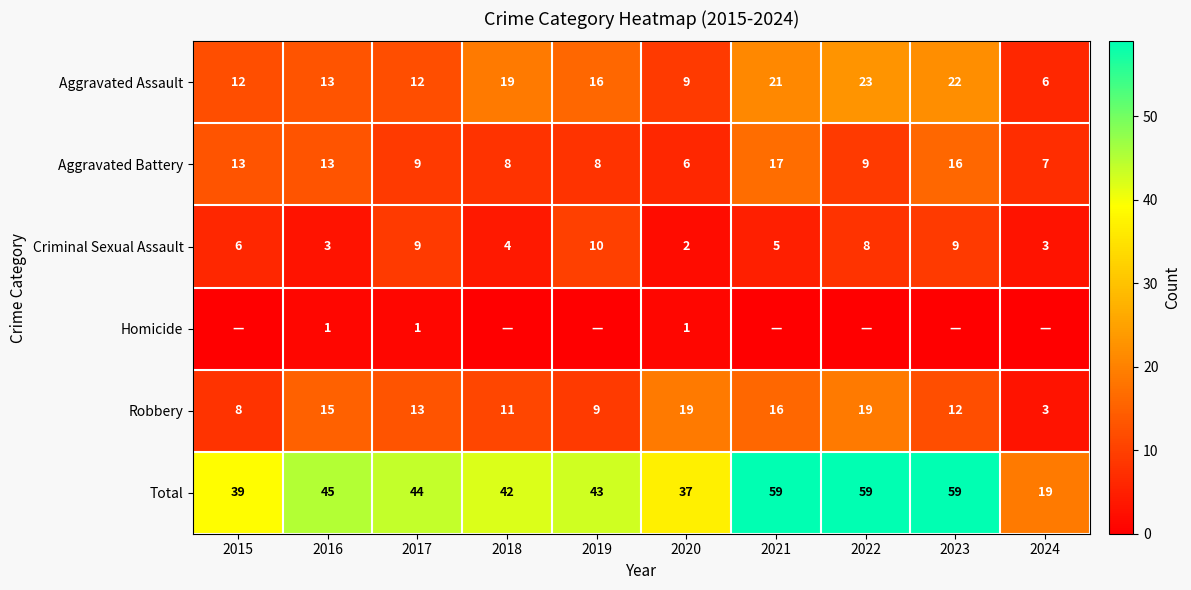

What is the sum of the Aggravated Battery values at 2023 and 2017?

25